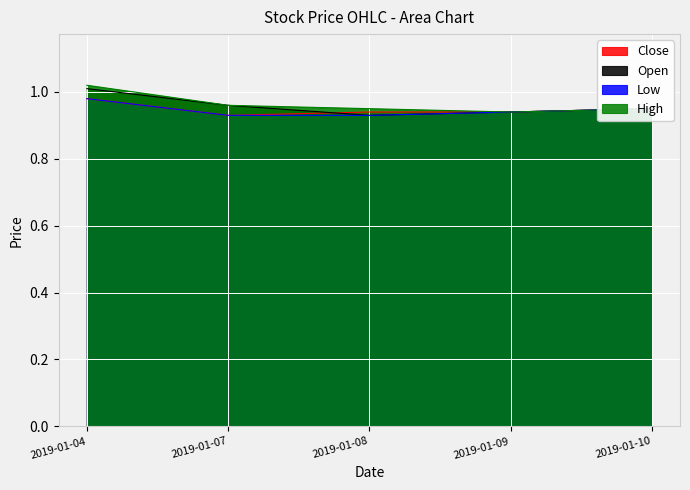

Reading left to right, list all the values displayed in this chart.

Open: 1.0	1.0	0.9	0.9	0.9
High: 1.0	1.0	0.9	0.9	0.9
Low: 1.0	0.9	0.9	0.9	0.9
Close: 1.0	0.9	0.9	0.9	0.9